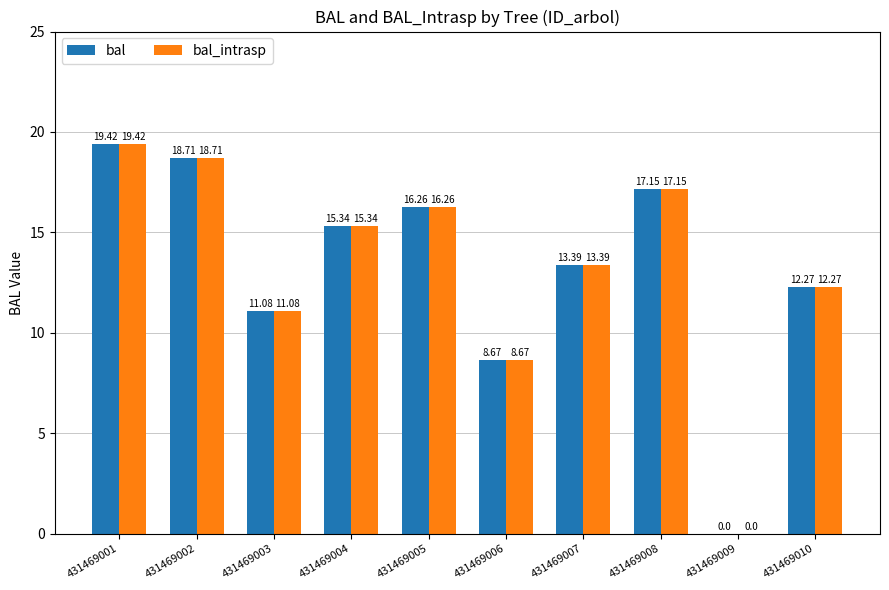

What is the difference between the bal_intrasp values at 431469009 and 431469007?

13.4